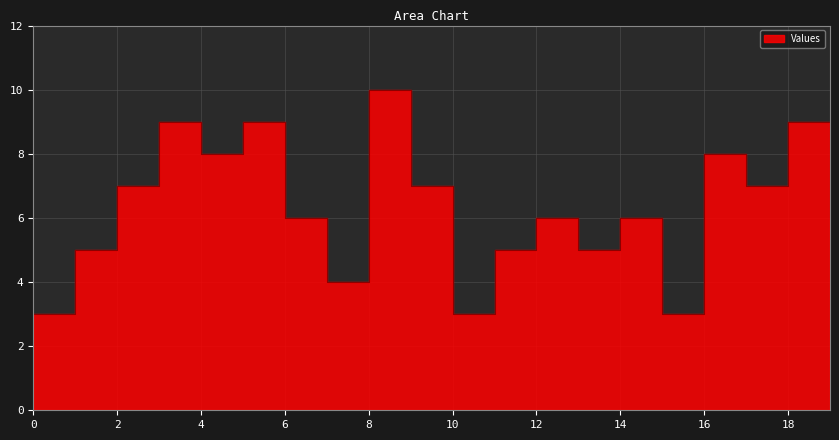

Reading left to right, extract all data points from this chart.

3	5	7	9	8	9	6	4	10	7	3	5	6	5	6	3	8	7	9	6